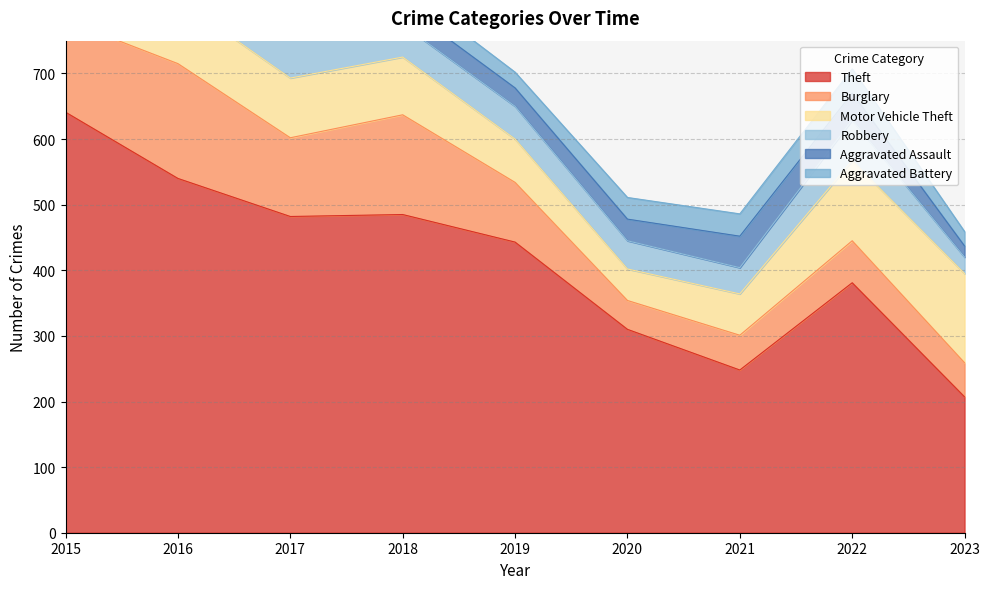

Reading right to left, extract all data points from this chart.

Theft: 207	381	248	310	443	485	482	540	641
Burglary: 52	64	53	44	91	152	120	175	140
Motor Vehicle Theft: 136	122	63	48	66	88	91	98	115
Robbery: 25	62	40	43	50	49	85	101	64
Aggravated Assault: 17	41	48	33	28	30	38	34	25
Aggravated Battery: 22	37	34	33	24	28	29	43	25